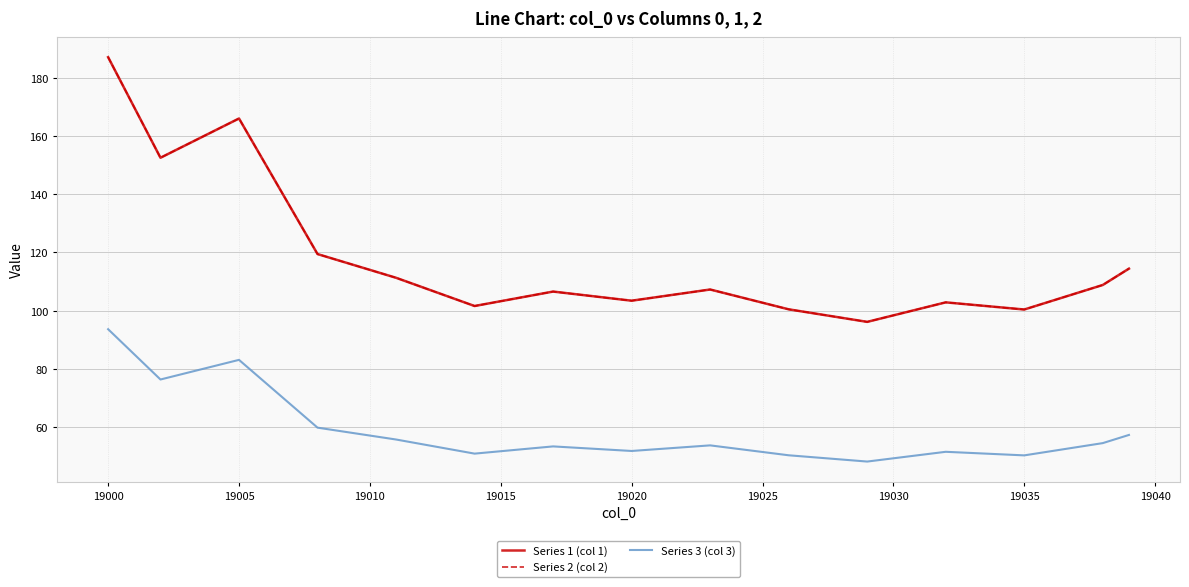

Does the chart have visible grid lines?

Yes